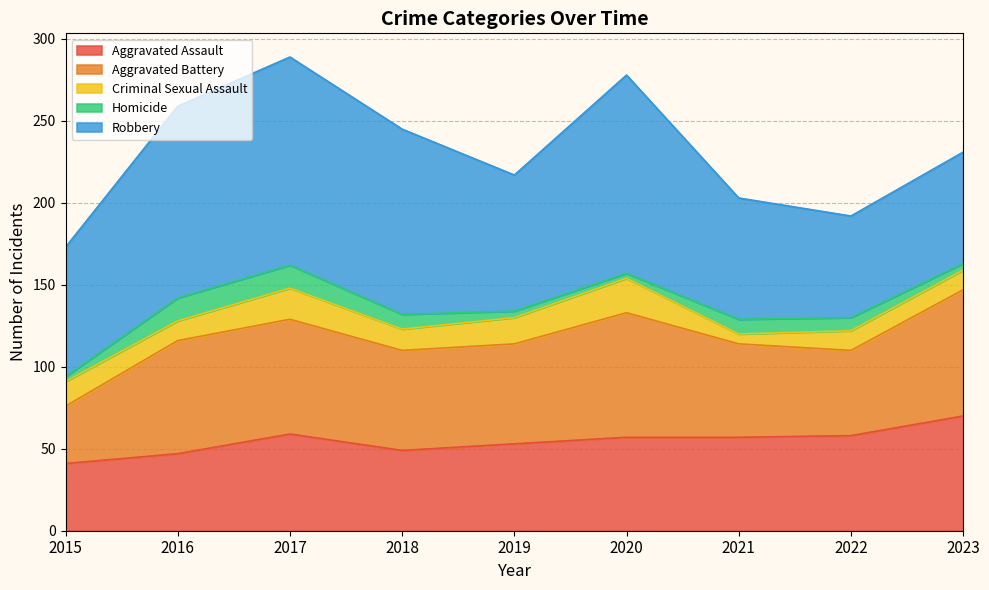

Does the chart display data point markers on the line(s)?

No